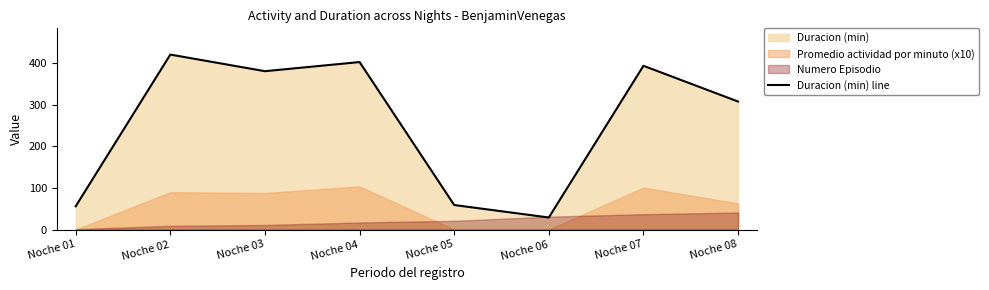

What is the change in value from Noche 01 to Noche 07?

+338